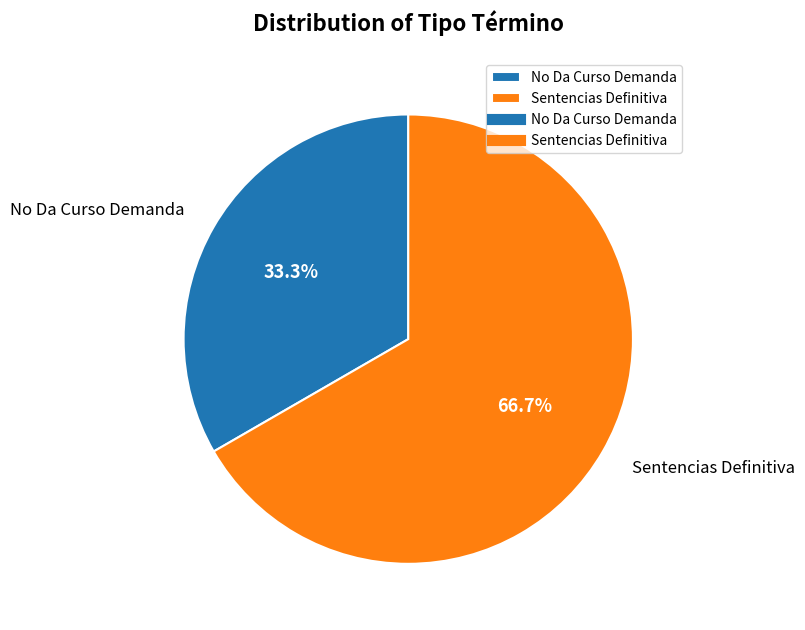

Which slice is the smallest?

No Da Curso Demanda